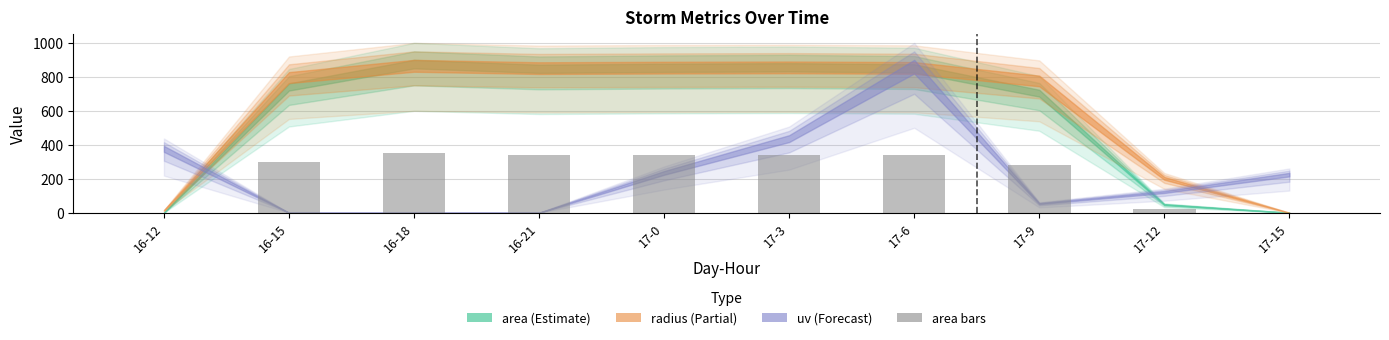

What is the change in value from 16-15 to 17-0?

+45.1